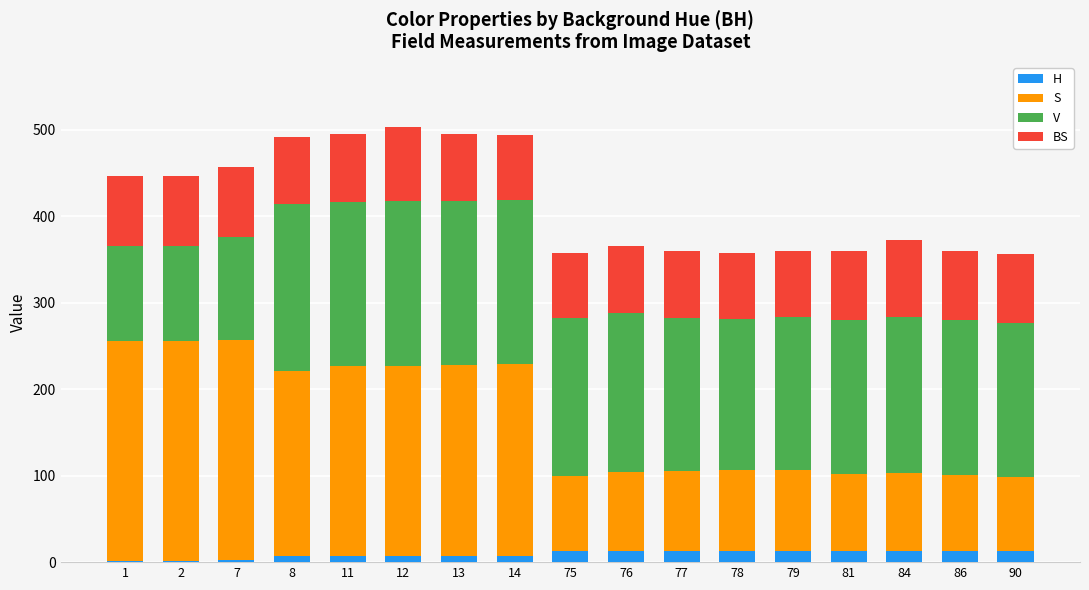

Does the chart contain stacked bars?

Yes